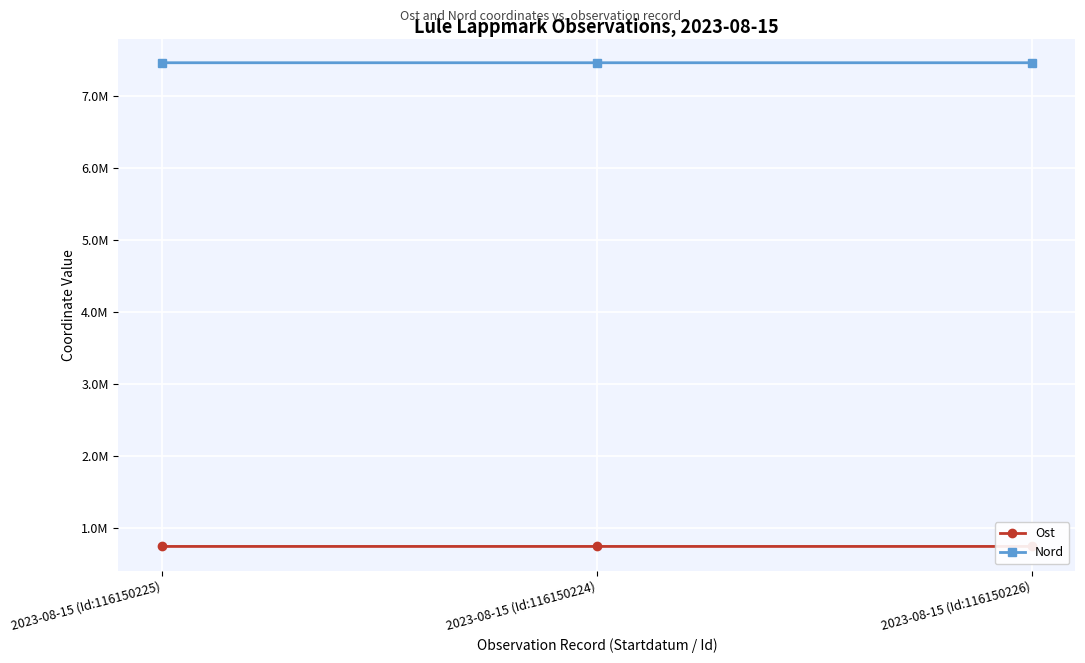

At 2023-08-15 (Id:116150226), list the series in order from largest to smallest.

Nord, Ost